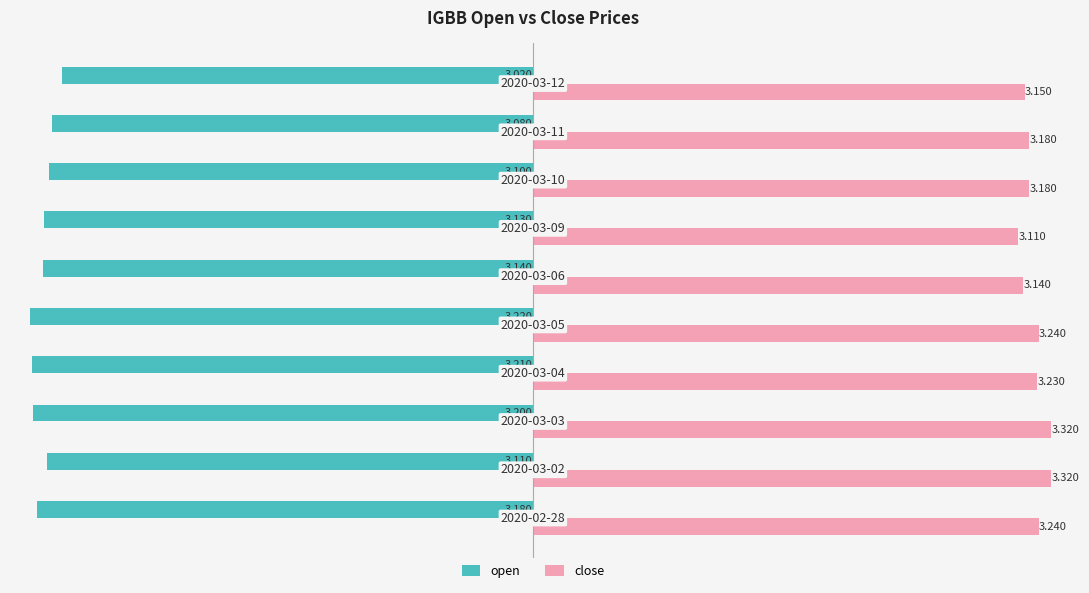

Which series has the largest total across all categories?

close